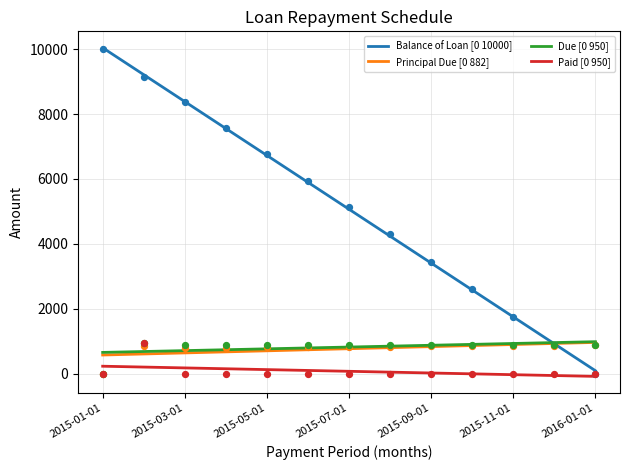

What are all the series names shown in the legend?

Balance of Loan [0 10000], Principal Due [0 882], Due [0 950], Paid [0 950]